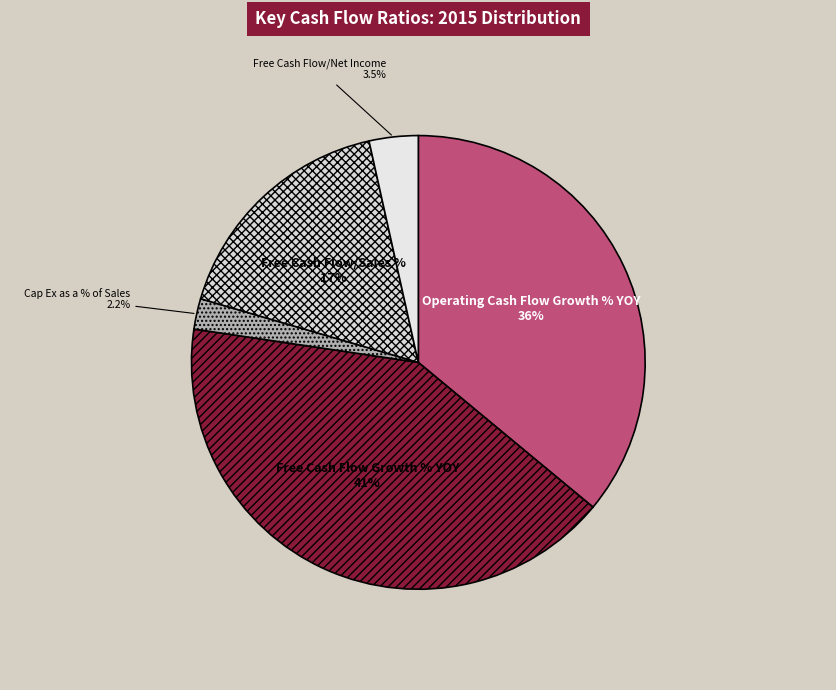

The Free Cash Flow Growth % YOY slice represents 41% of the pie. True or false?

True